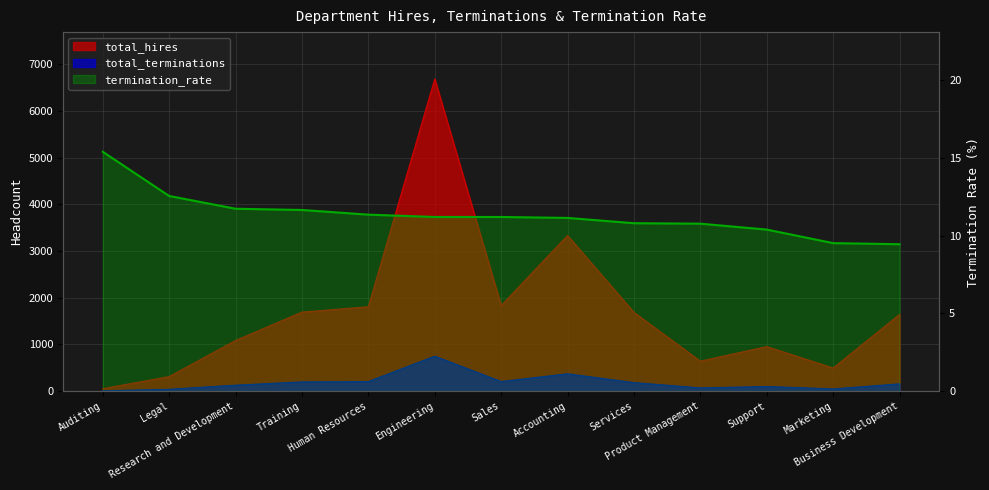

Is it true that total_terminations equals 290.5 at Human Resources?

False